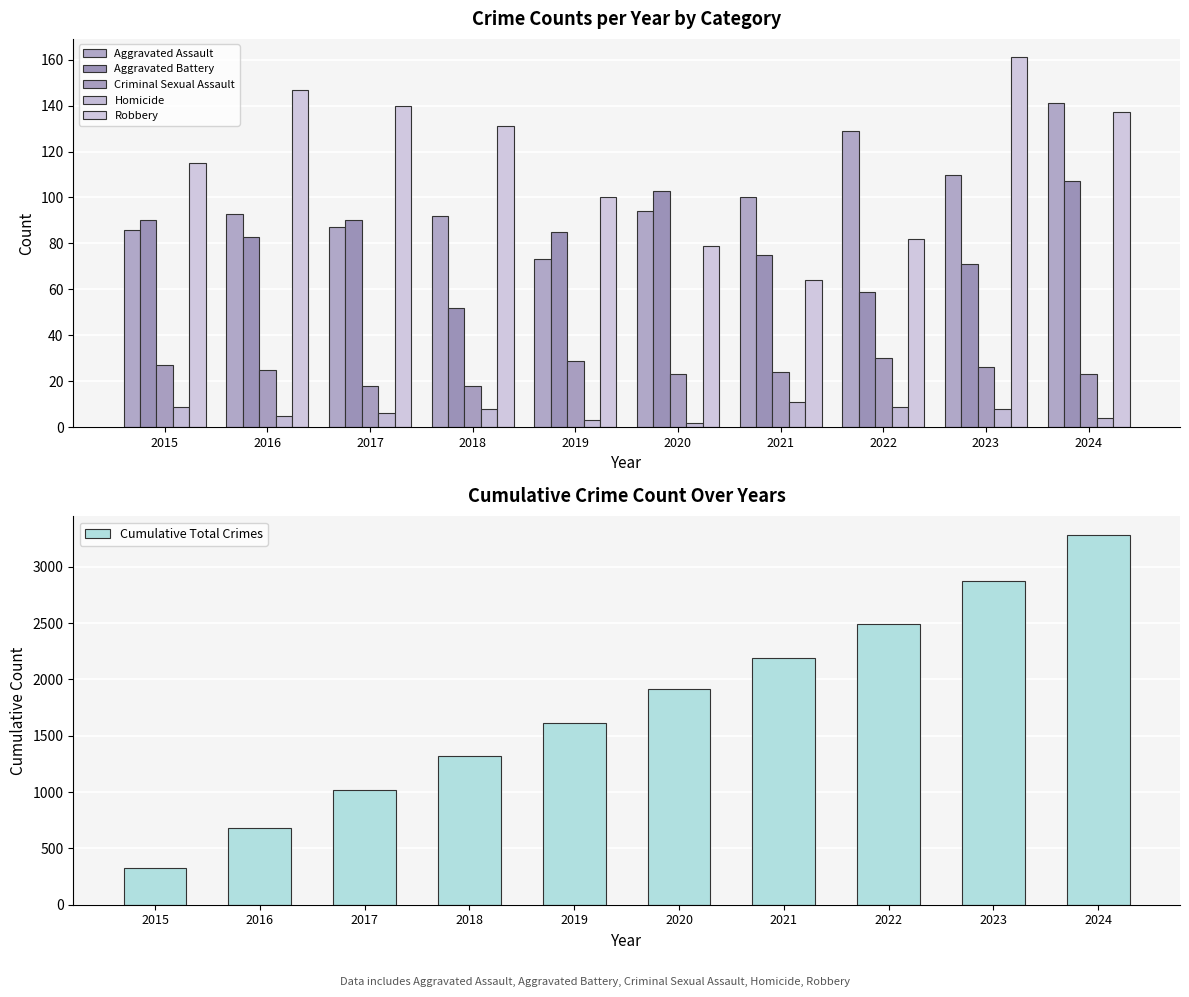

What is the minimum value shown in the chart?

2